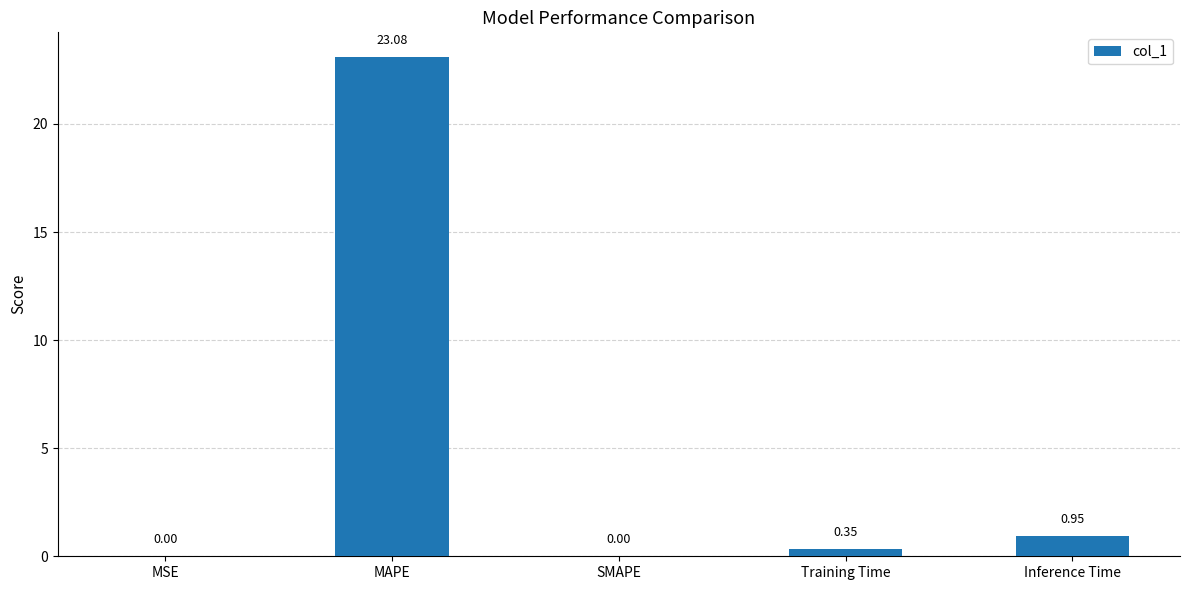

What is the sum of all values?

24.4